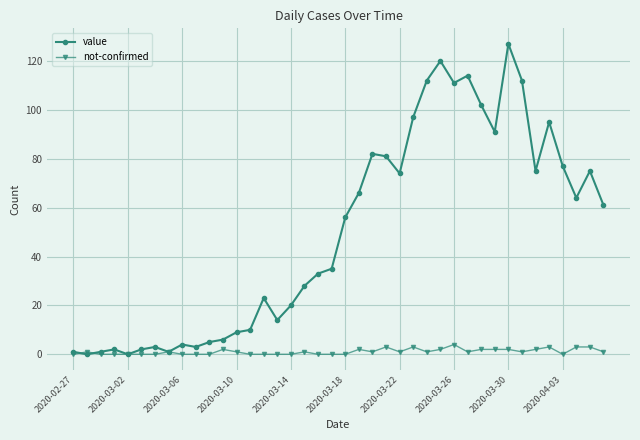

True or false: not-confirmed has more than 2 interior local peaks.

True